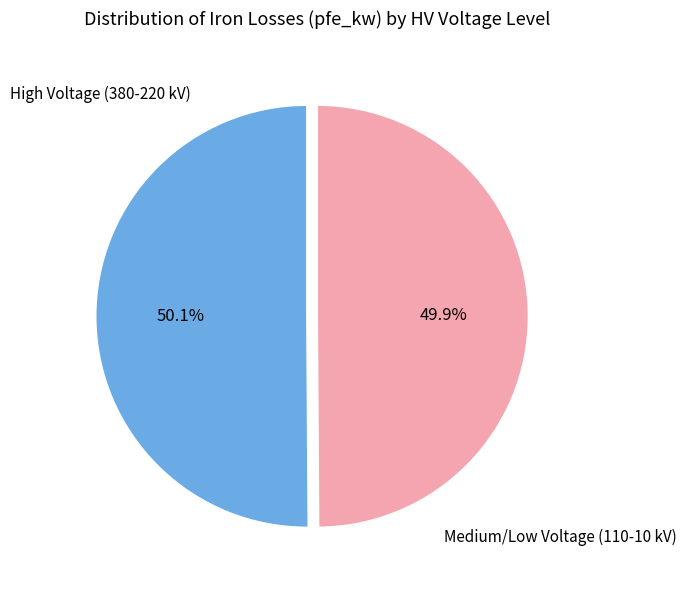

Count the number of slices in the pie.

2